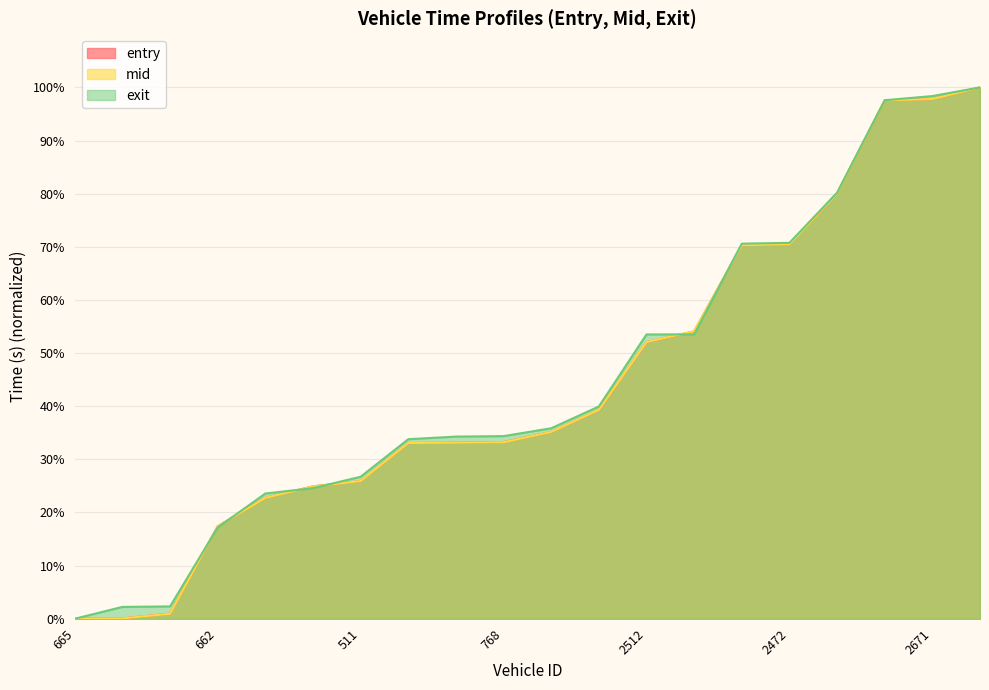

What is the average value of the entry series?

44.4